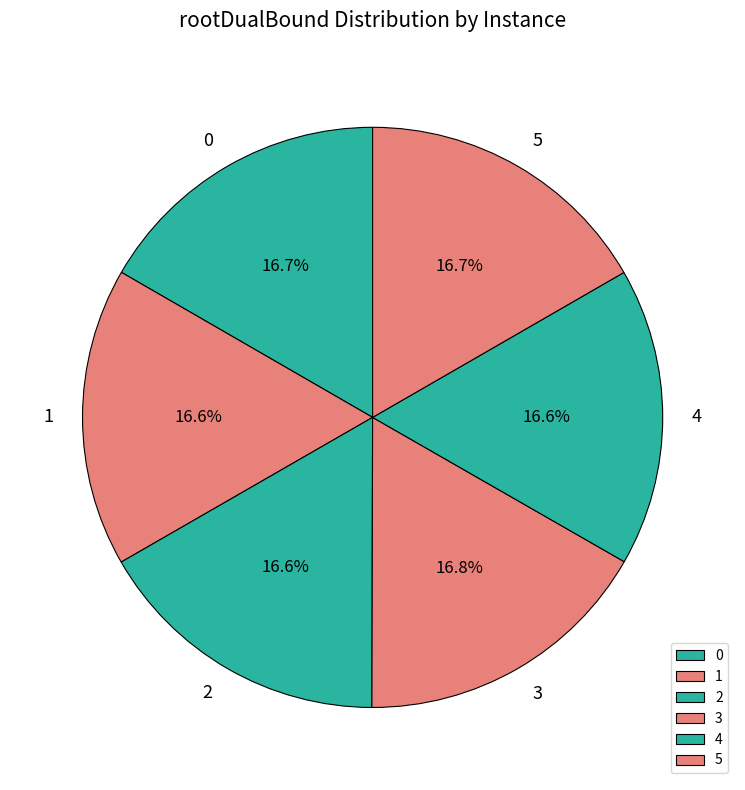

To the nearest percent, what percentage of the pie is 5?

17%